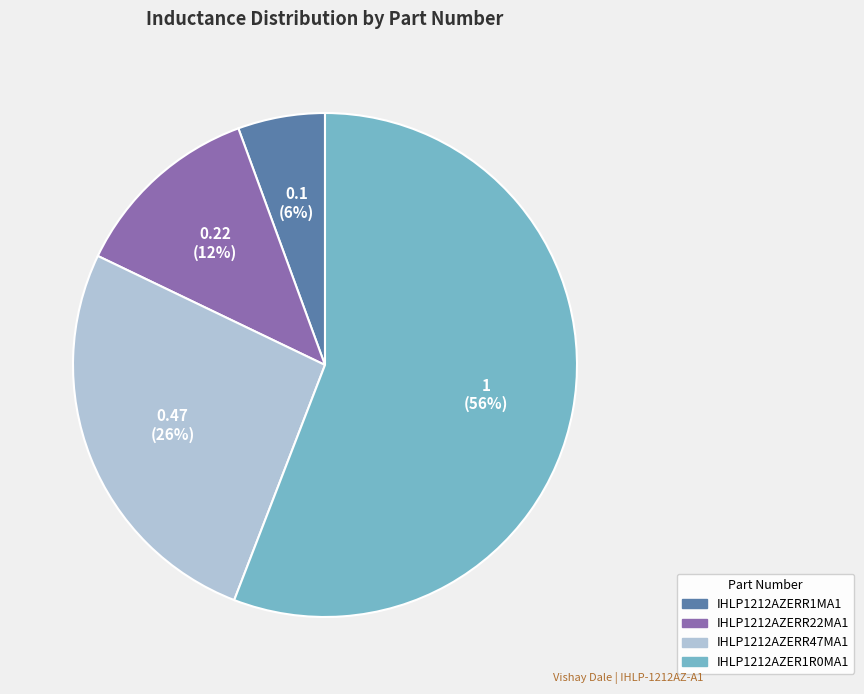

To the nearest percent, what is the difference between the IHLP1212AZERR47MA1 and IHLP1212AZERR22MA1 slice percentages?

14%